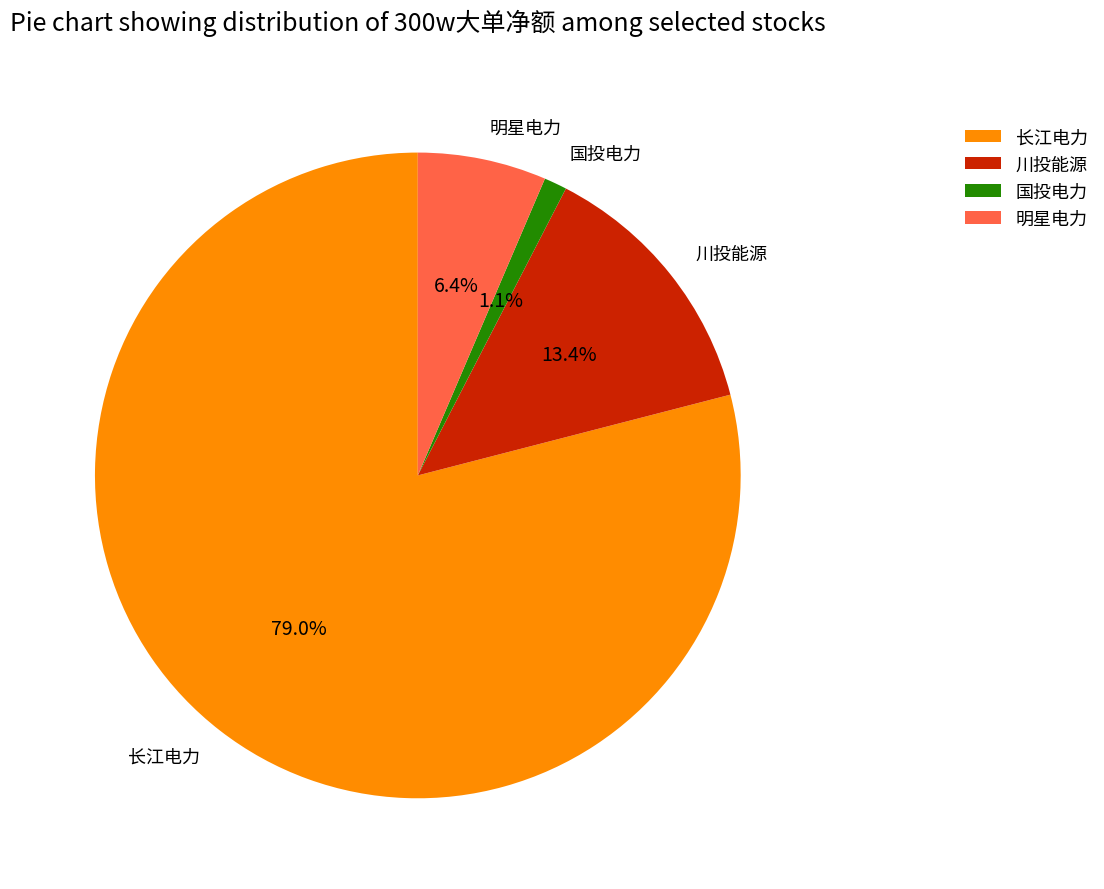

Count the number of slices in the pie.

4